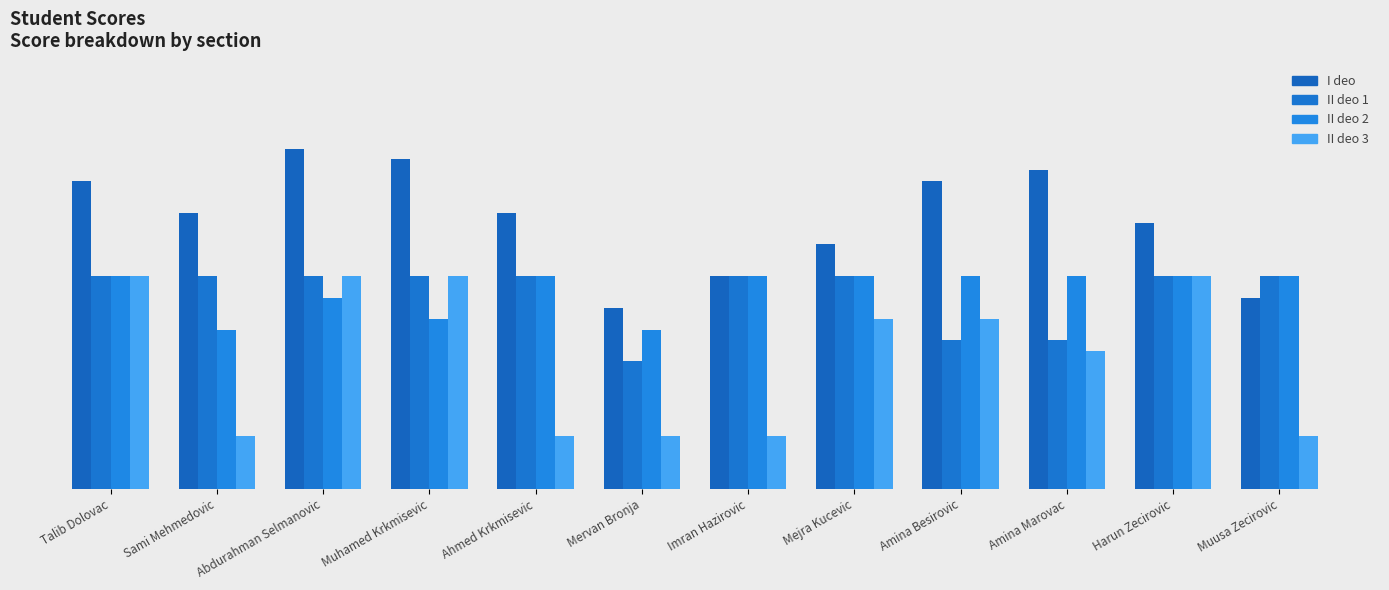

Reading left to right, extract all data points from this chart.

I deo: Talib Dolovac=29	Sami Mehmedovic=26	Abdurahman Selmanovic=32	Muhamed Krkmisevic=31	Ahmed Krkmisevic=26	Mervan Bronja=17	Imran Hazirovic=20	Mejra Kucevic=23	Amina Besirovic=29	Amina Marovac=30	Harun Zecirovic=25	Muusa Zecirovic=18
II deo 1: Talib Dolovac=20	Sami Mehmedovic=20	Abdurahman Selmanovic=20	Muhamed Krkmisevic=20	Ahmed Krkmisevic=20	Mervan Bronja=12	Imran Hazirovic=20	Mejra Kucevic=20	Amina Besirovic=14	Amina Marovac=14	Harun Zecirovic=20	Muusa Zecirovic=20
II deo 2: Talib Dolovac=20	Sami Mehmedovic=15	Abdurahman Selmanovic=18	Muhamed Krkmisevic=16	Ahmed Krkmisevic=20	Mervan Bronja=15	Imran Hazirovic=20	Mejra Kucevic=20	Amina Besirovic=20	Amina Marovac=20	Harun Zecirovic=20	Muusa Zecirovic=20
II deo 3: Talib Dolovac=20	Sami Mehmedovic=5	Abdurahman Selmanovic=20	Muhamed Krkmisevic=20	Ahmed Krkmisevic=5	Mervan Bronja=5	Imran Hazirovic=5	Mejra Kucevic=16	Amina Besirovic=16	Amina Marovac=13	Harun Zecirovic=20	Muusa Zecirovic=5